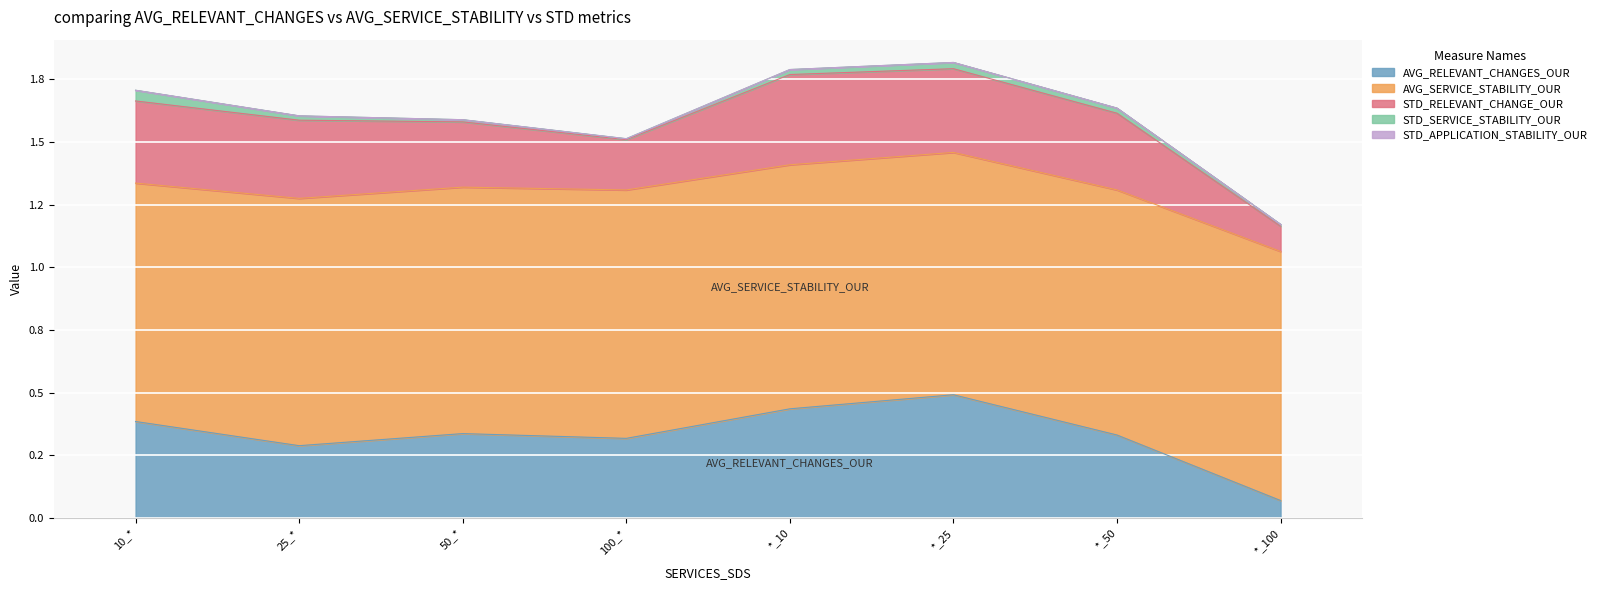

What is the spread (max minus min) of values at *_25?

1.0